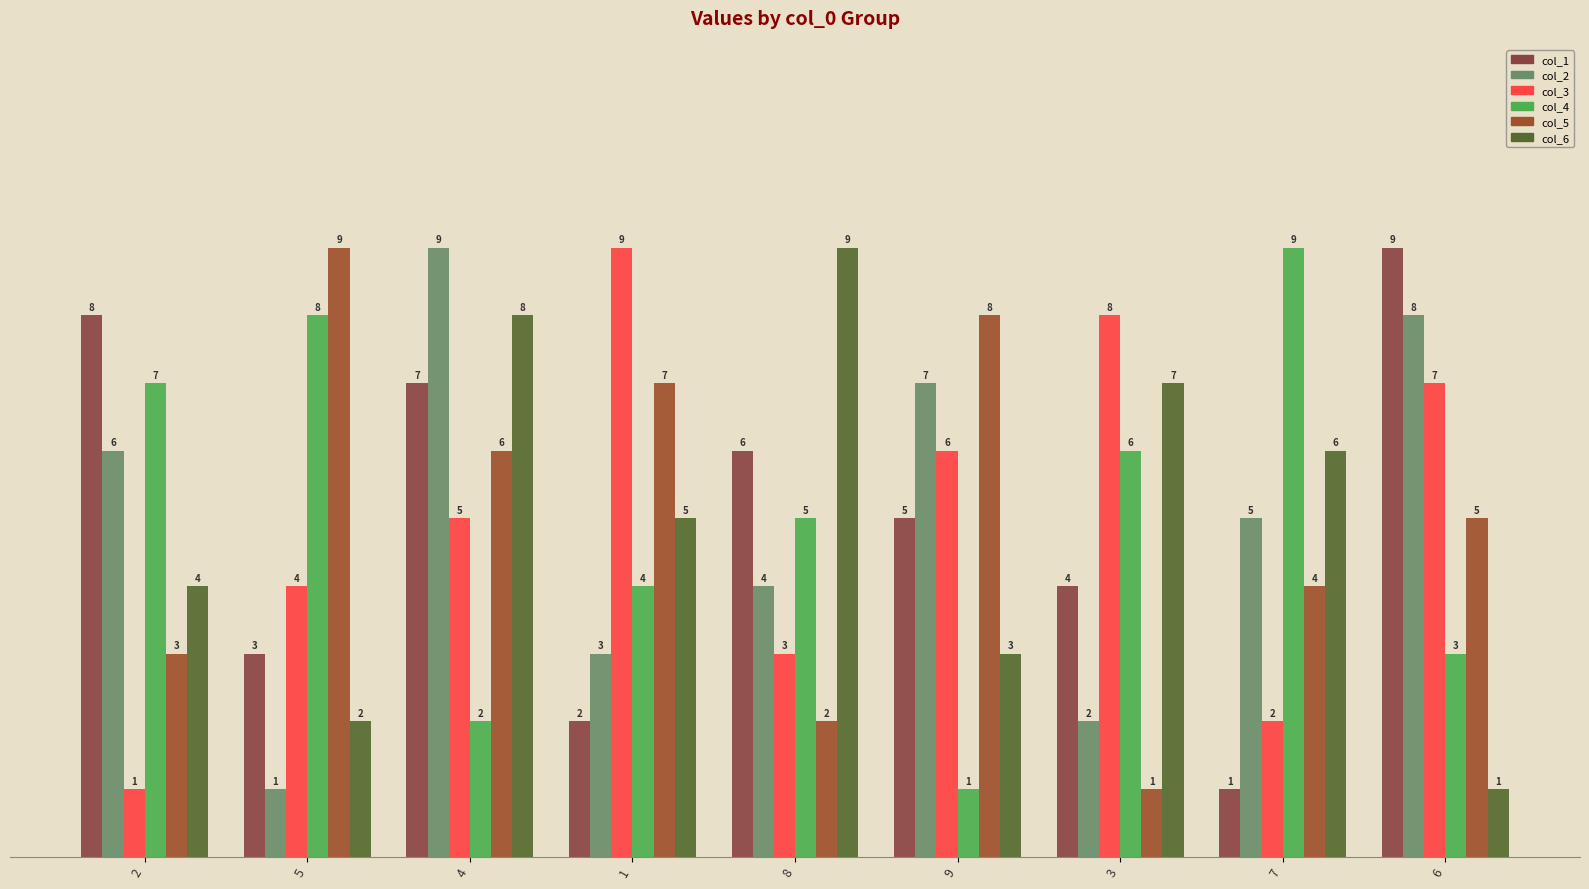

How many groups of bars are there?

9